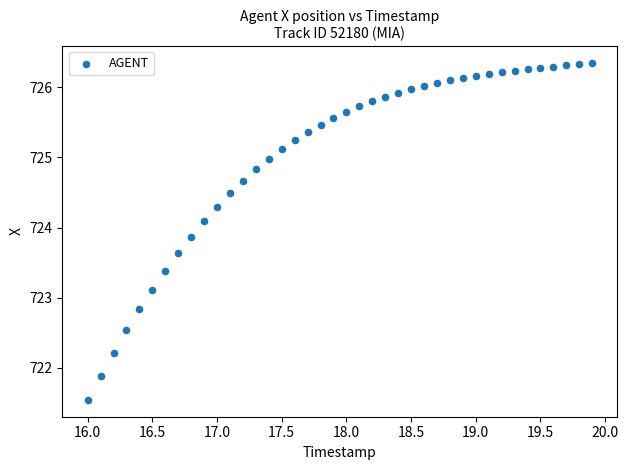

What is the range of X values (max minus min)?

3.9